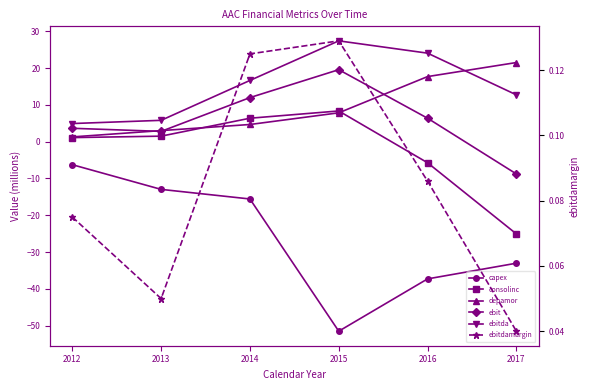

Reading left to right, list all the values displayed in this chart.

capex: 2012=-6.3	2013=-13.0	2014=-15.6	2015=-51.5	2016=-37.3	2017=-33.0
consolinc: 2012=1.1	2013=1.5	2014=6.4	2015=8.3	2016=-5.7	2017=-25.1
depamor: 2012=1.3	2013=3.0	2014=4.7	2015=7.8	2016=17.7	2017=21.5
ebit: 2012=3.6	2013=2.8	2014=12.0	2015=19.6	2016=6.4	2017=-8.8
ebitda: 2012=4.9	2013=5.8	2014=16.6	2015=27.4	2016=24.1	2017=12.7
ebitdamargin: 2012=0.1	2013=0.1	2014=0.1	2015=0.1	2016=0.1	2017=0.0